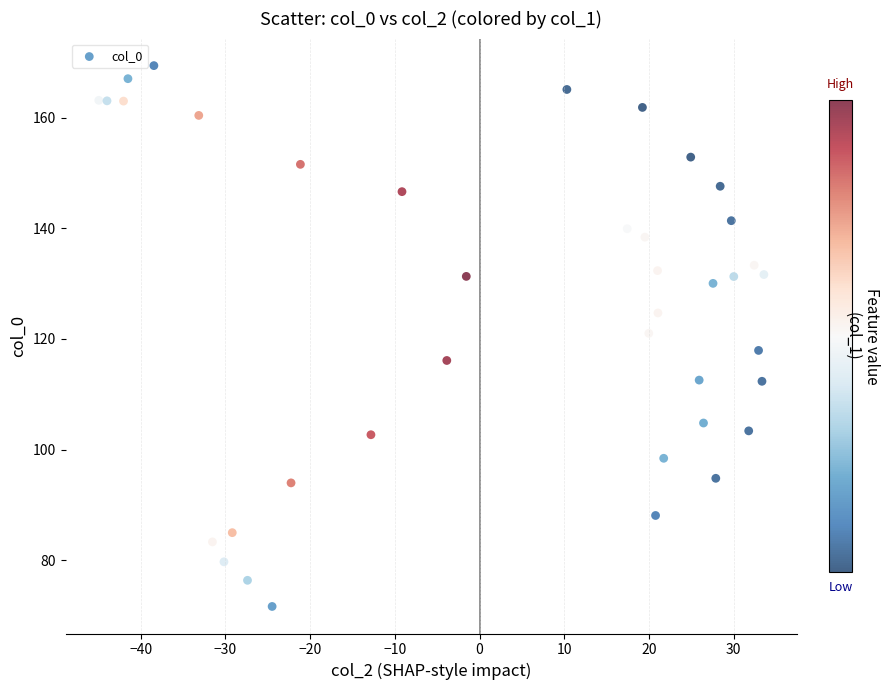

What is the range of X values (max minus min)?

78.5